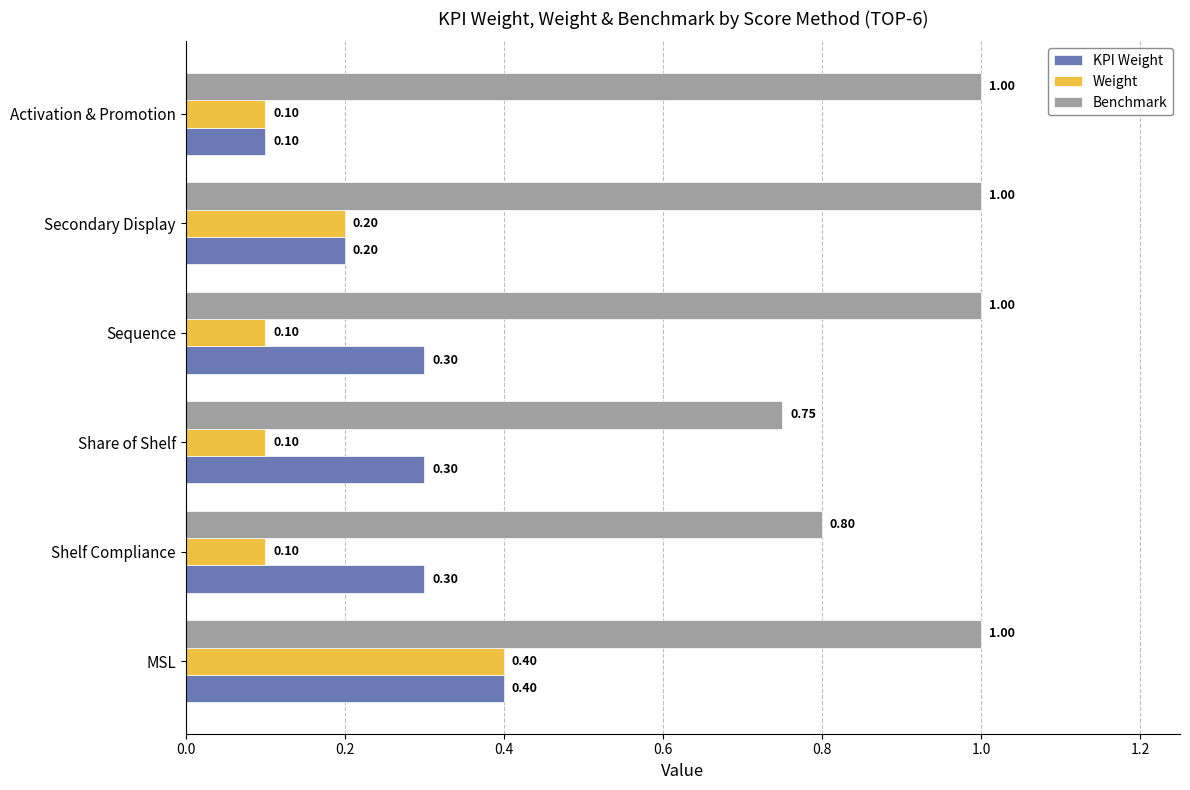

Which series has the largest total across all categories?

Benchmark